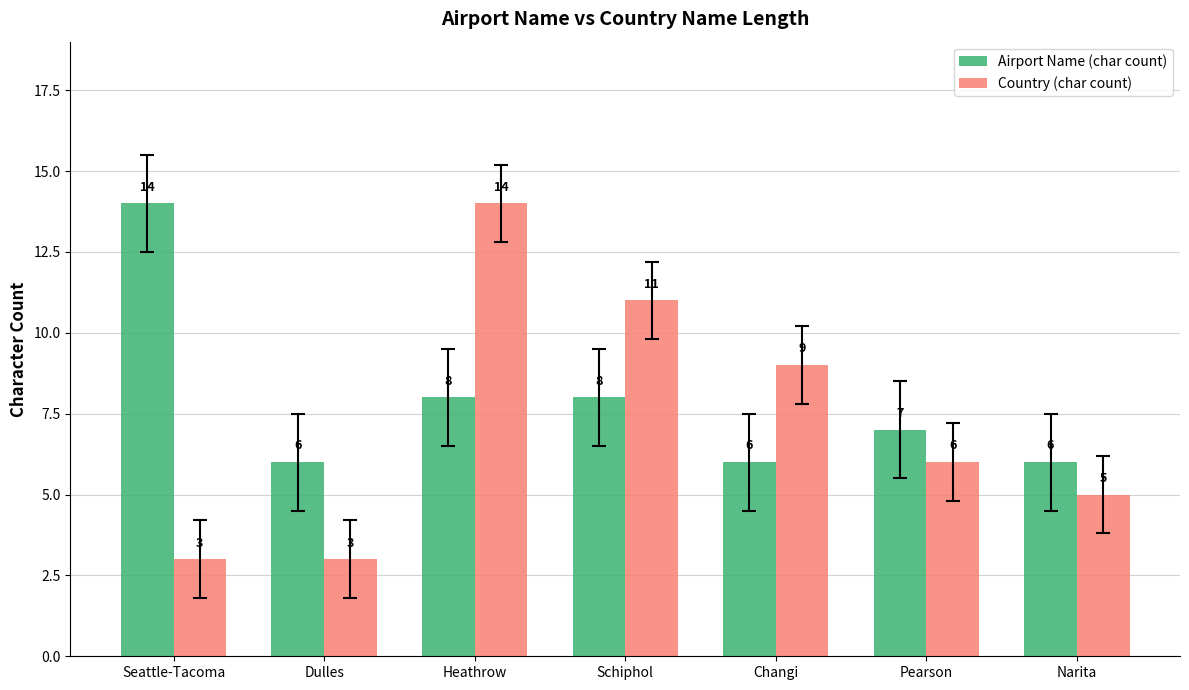

Which series has the widest spread of values?

Country (char count)